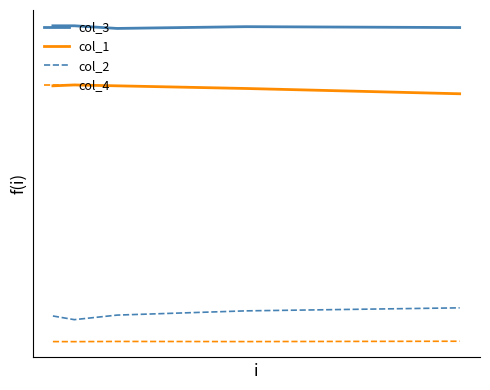

List the series in order of their peak value, highest first.

col_3, col_1, col_2, col_4